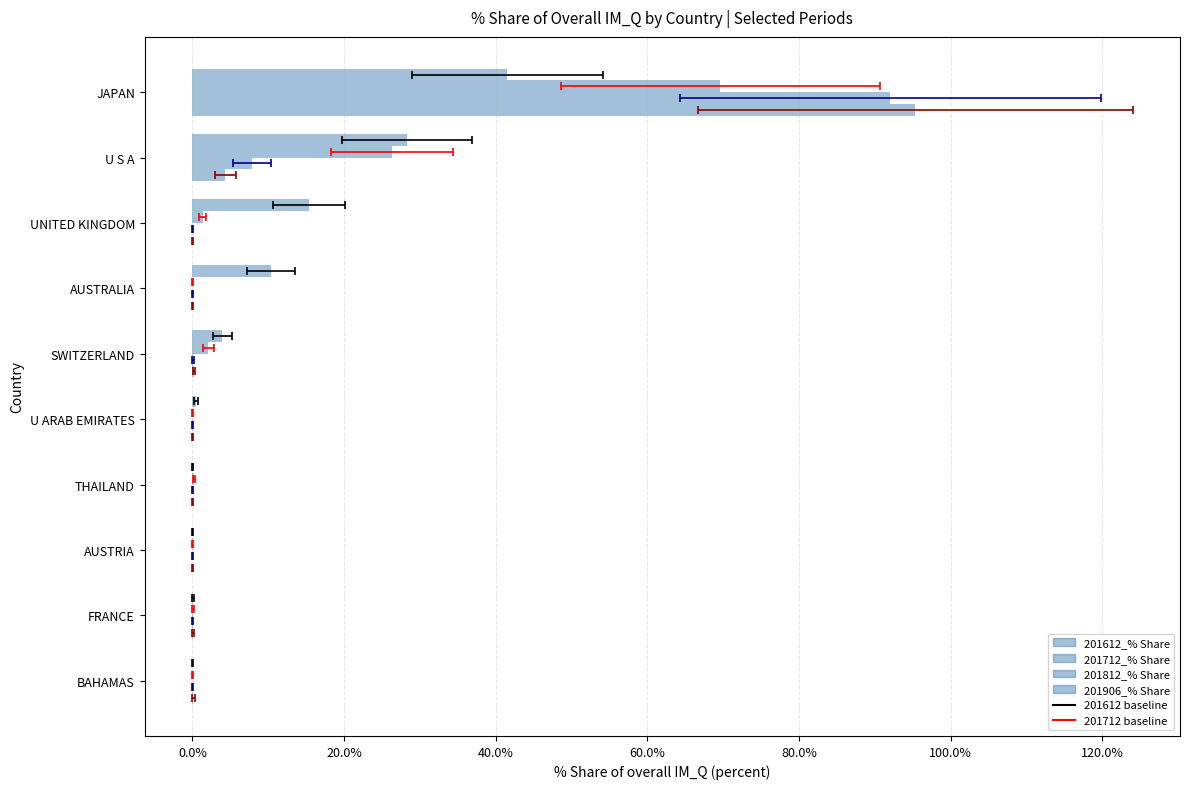

What is the greatest value displayed?

95.3